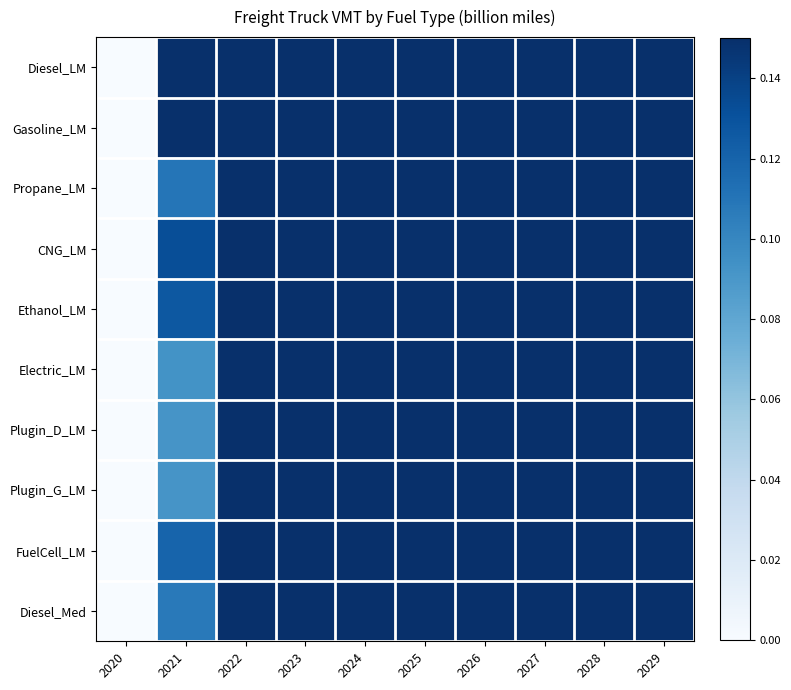

Reading right to left, what are all the values shown in this chart?

Diesel_LM: 2029=1.0	2028=0.9	2027=0.8	2026=0.7	2025=0.7	2024=0.6	2023=0.5	2022=0.4	2021=0.2	2020=0.0
Gasoline_LM: 2029=1.0	2028=0.8	2027=0.7	2026=0.6	2025=0.5	2024=0.5	2023=0.4	2022=0.4	2021=0.2	2020=0.0
Propane_LM: 2029=1.0	2028=0.9	2027=0.8	2026=0.7	2025=0.6	2024=0.4	2023=0.3	2022=0.2	2021=0.1	2020=0.0
CNG_LM: 2029=1.0	2028=0.9	2027=0.8	2026=0.7	2025=0.6	2024=0.5	2023=0.4	2022=0.3	2021=0.1	2020=0.0
Ethanol_LM: 2029=1.0	2028=0.9	2027=0.7	2026=0.6	2025=0.5	2024=0.4	2023=0.3	2022=0.3	2021=0.1	2020=0.0
Electric_LM: 2029=1.0	2028=0.9	2027=0.8	2026=0.6	2025=0.5	2024=0.4	2023=0.3	2022=0.2	2021=0.1	2020=0.0
Plugin_D_LM: 2029=1.0	2028=0.9	2027=0.8	2026=0.6	2025=0.5	2024=0.4	2023=0.3	2022=0.2	2021=0.1	2020=0.0
Plugin_G_LM: 2029=1.0	2028=0.9	2027=0.8	2026=0.6	2025=0.5	2024=0.4	2023=0.3	2022=0.2	2021=0.1	2020=0.0
FuelCell_LM: 2029=1.0	2028=0.9	2027=0.8	2026=0.7	2025=0.6	2024=0.5	2023=0.4	2022=0.2	2021=0.1	2020=0.0
Diesel_Med: 2029=1.0	2028=0.9	2027=0.8	2026=0.7	2025=0.6	2024=0.5	2023=0.4	2022=0.3	2021=0.1	2020=0.0